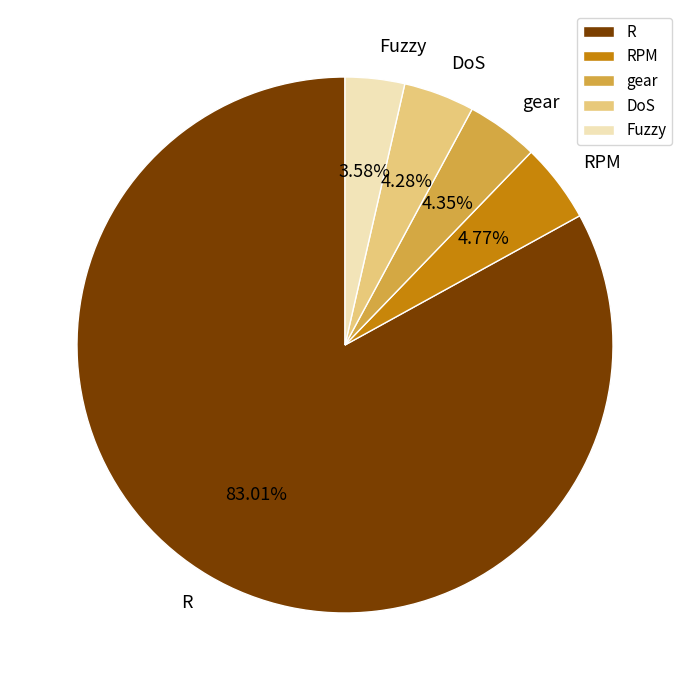

What is the ratio of the value at R to the value at gear?

19.1